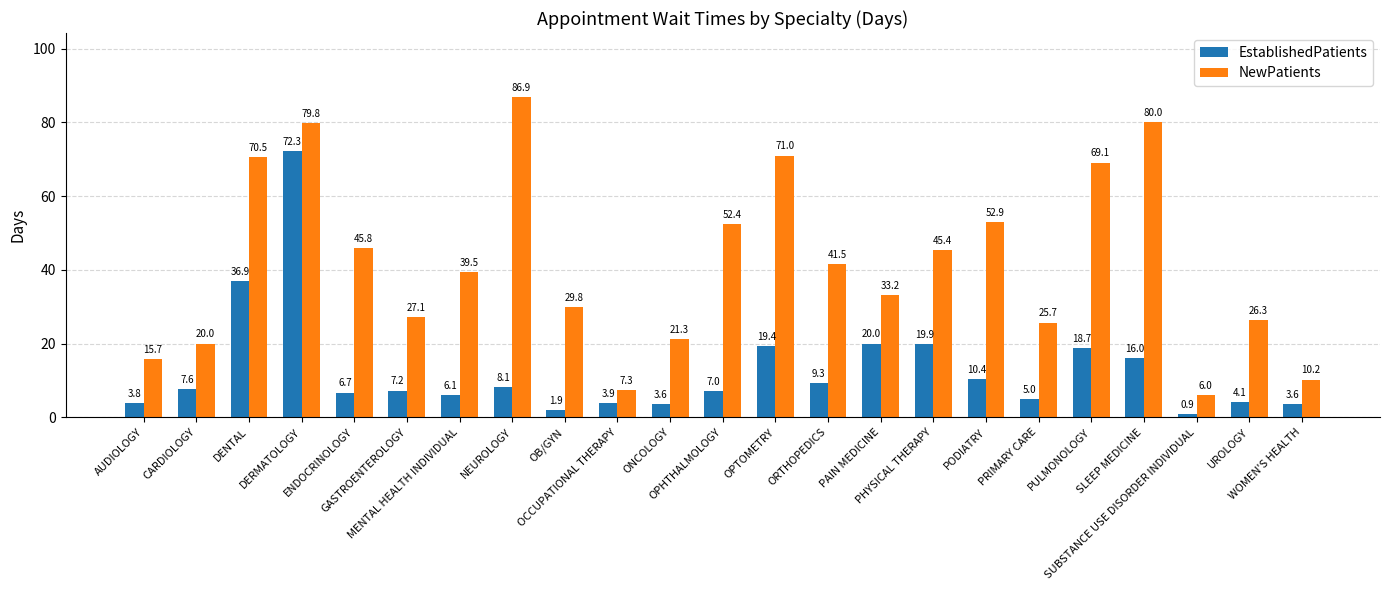

Where is NewPatients nearest to the value 46?

ENDOCRINOLOGY